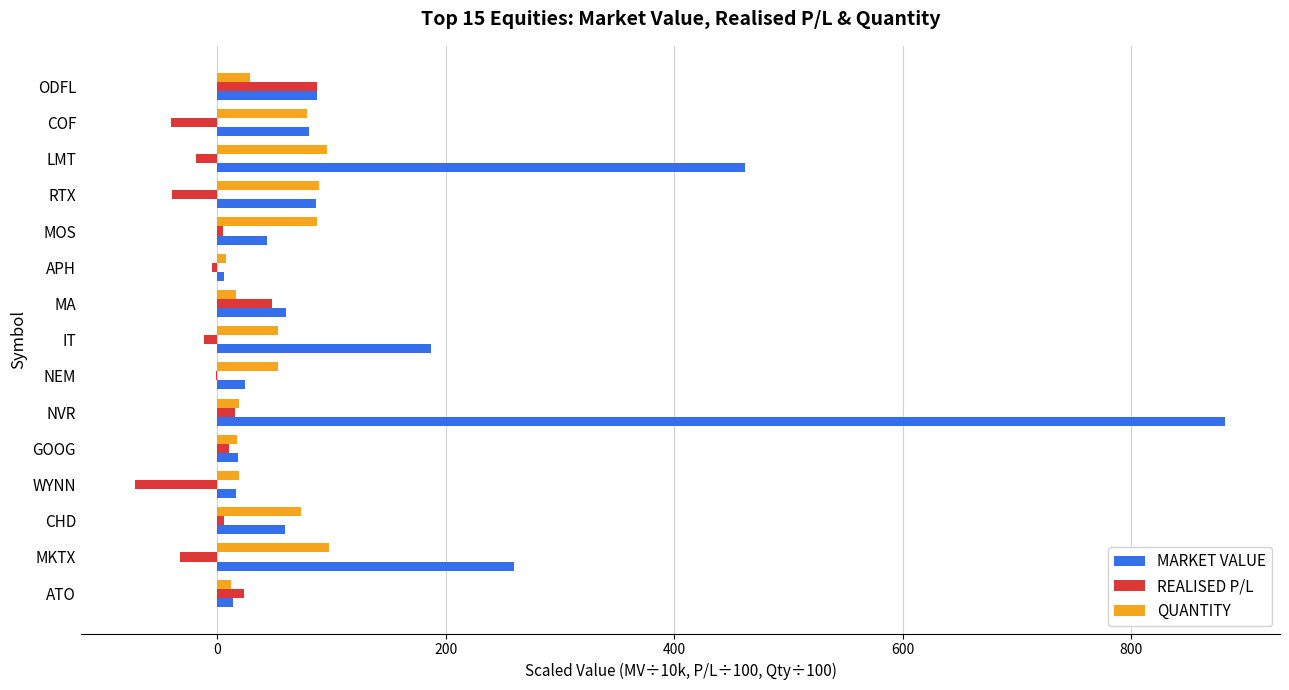

Which series has the largest total across all categories?

MARKET VALUE